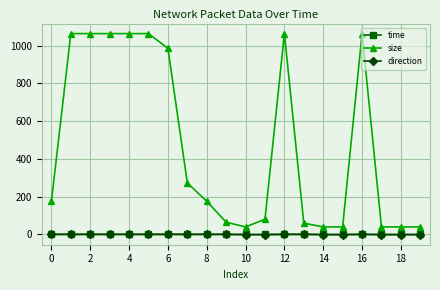

What are all the series names shown in the legend?

time, size, direction